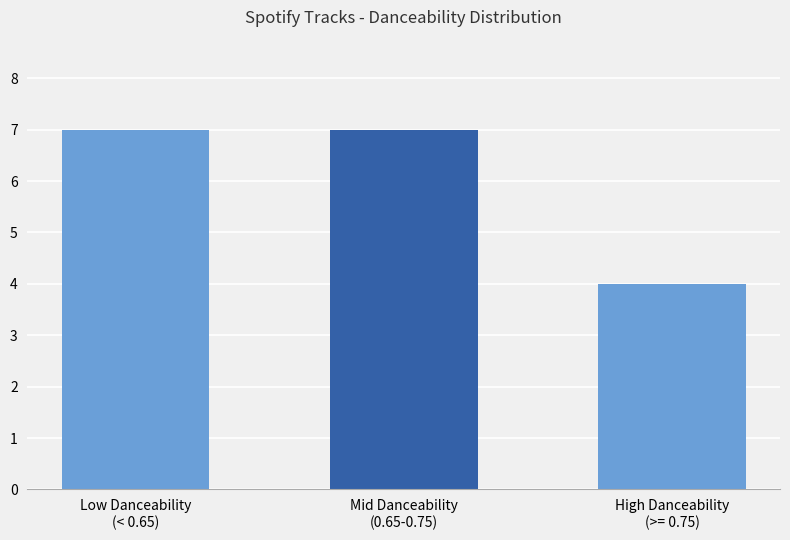

What is the change in value from Mid Danceability
(0.65-0.75) to High Danceability
(>= 0.75)?

-3